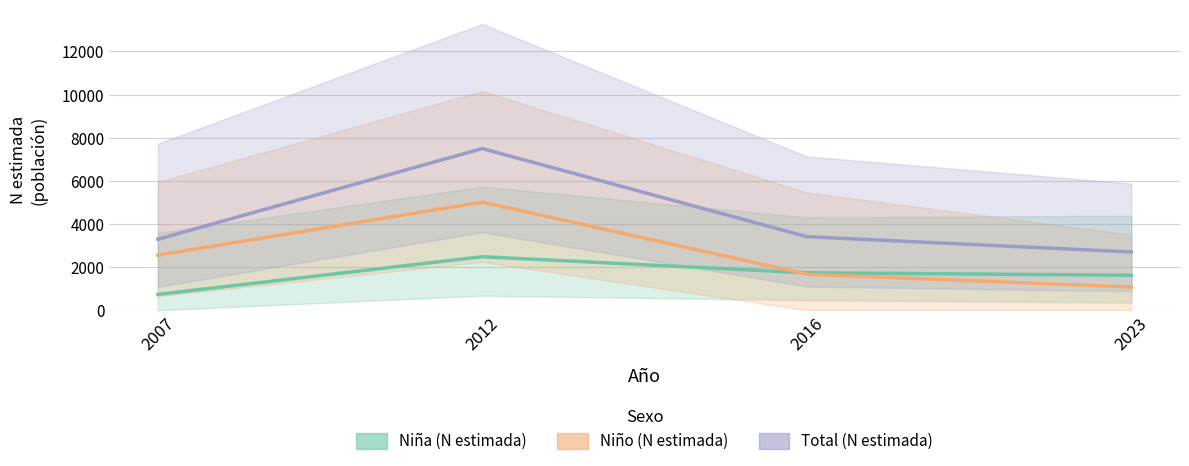

Is the value of Total (N estimada) at 2007 greater than the value of Niña (N estimada) at 2023?

Yes